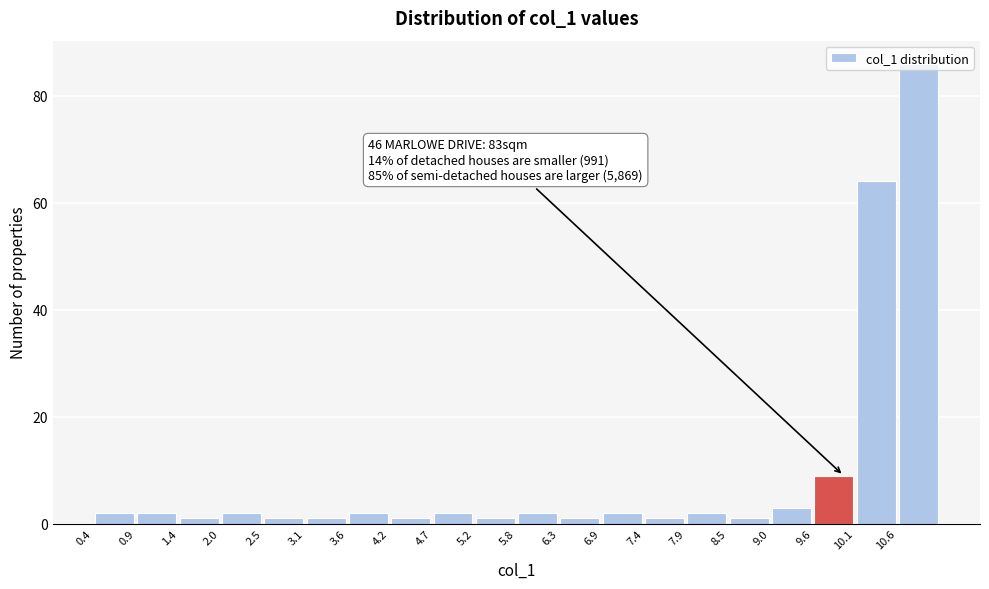

Over which range of the x-axis is the bar tallest?

10.6 to 11.2